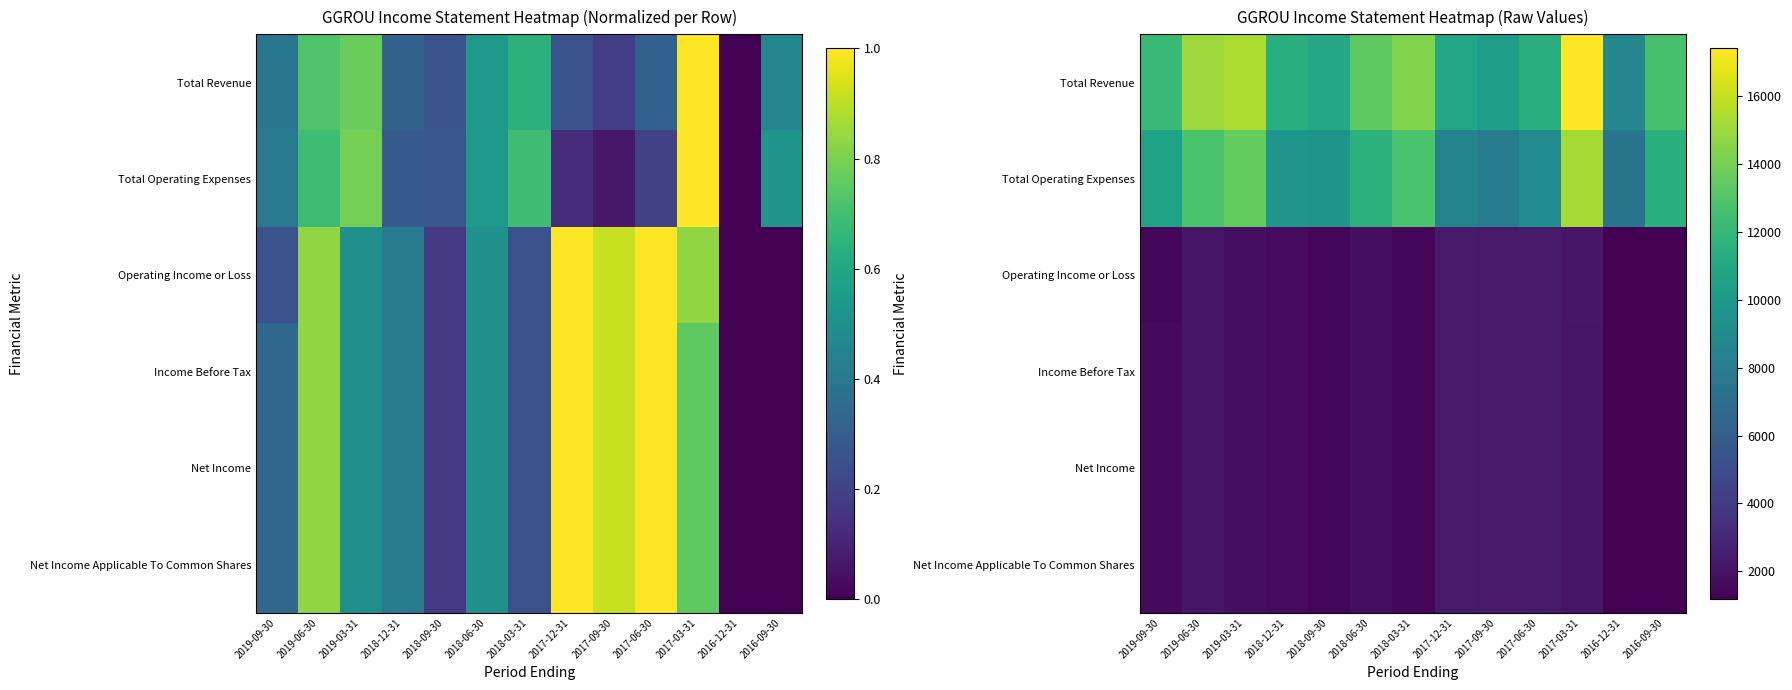

At which label does Net Income first exceed 1800?

2019-06-30